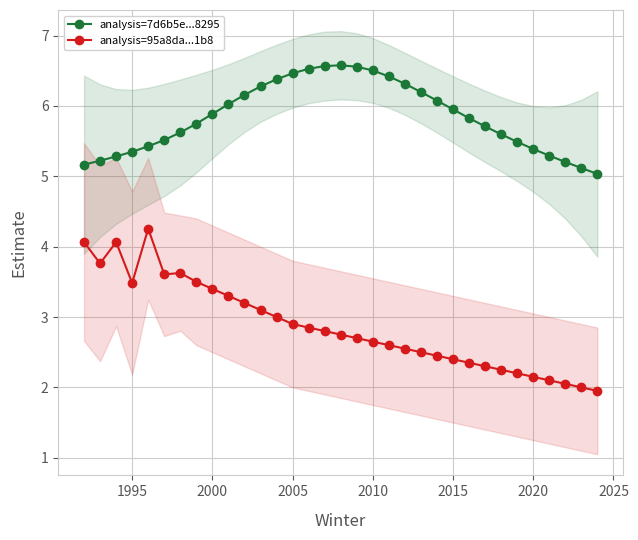

What is the highest value of the analysis=7d6b5e...8295 series?

6.6